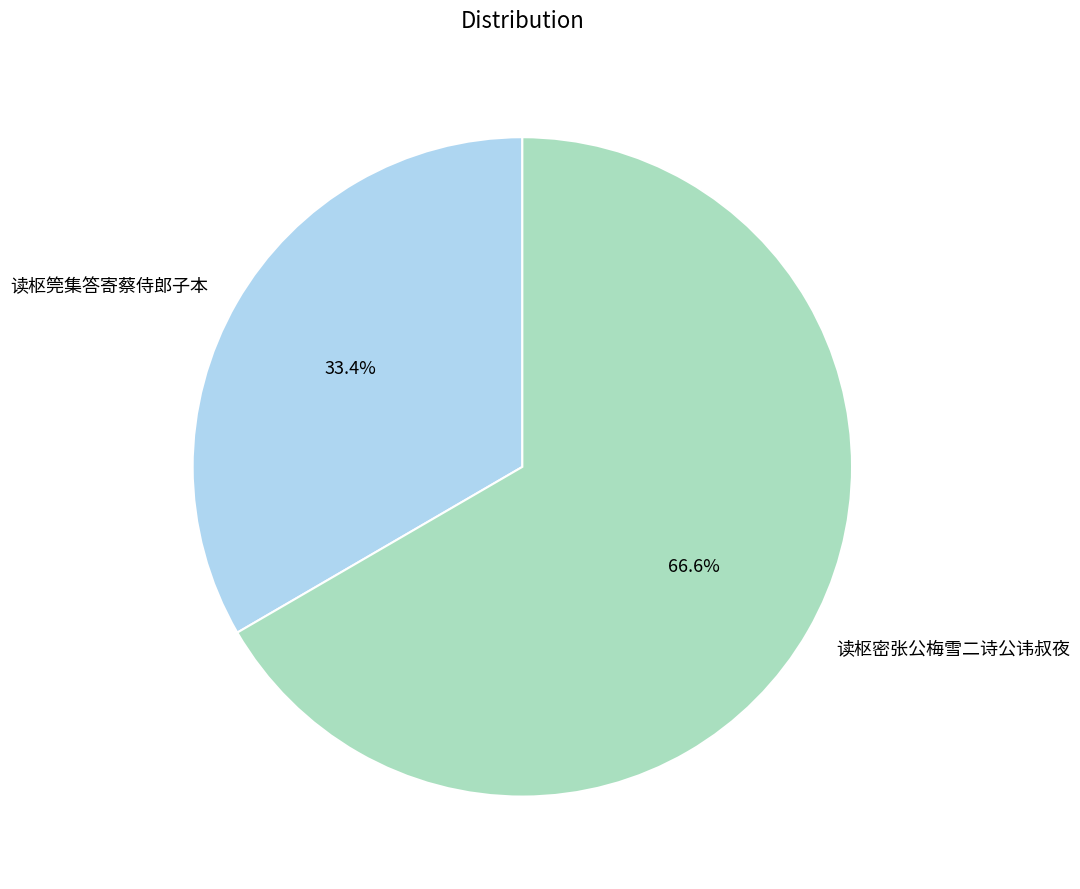

How many segments does this pie chart have?

2